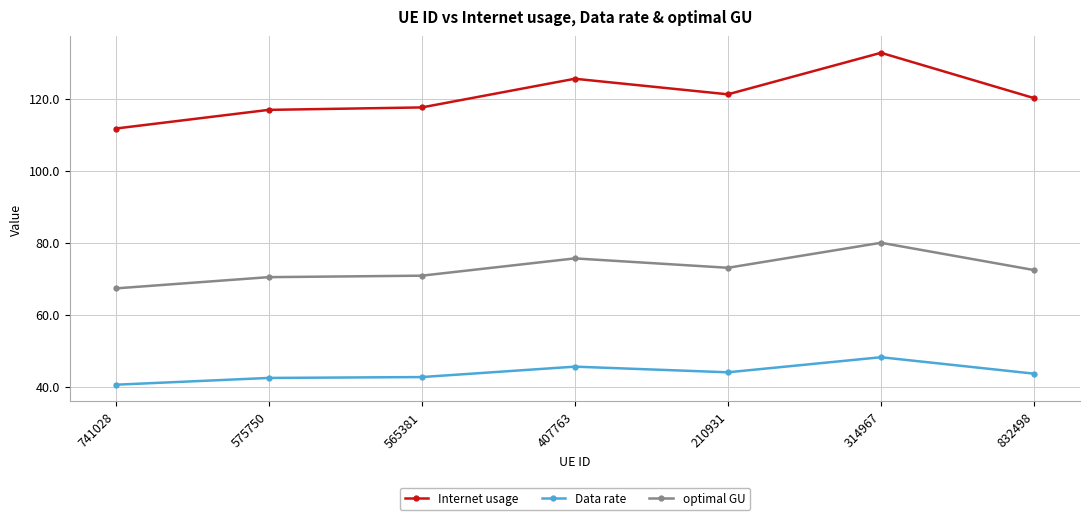

What value does the Internet usage series have at 741028?

111.7